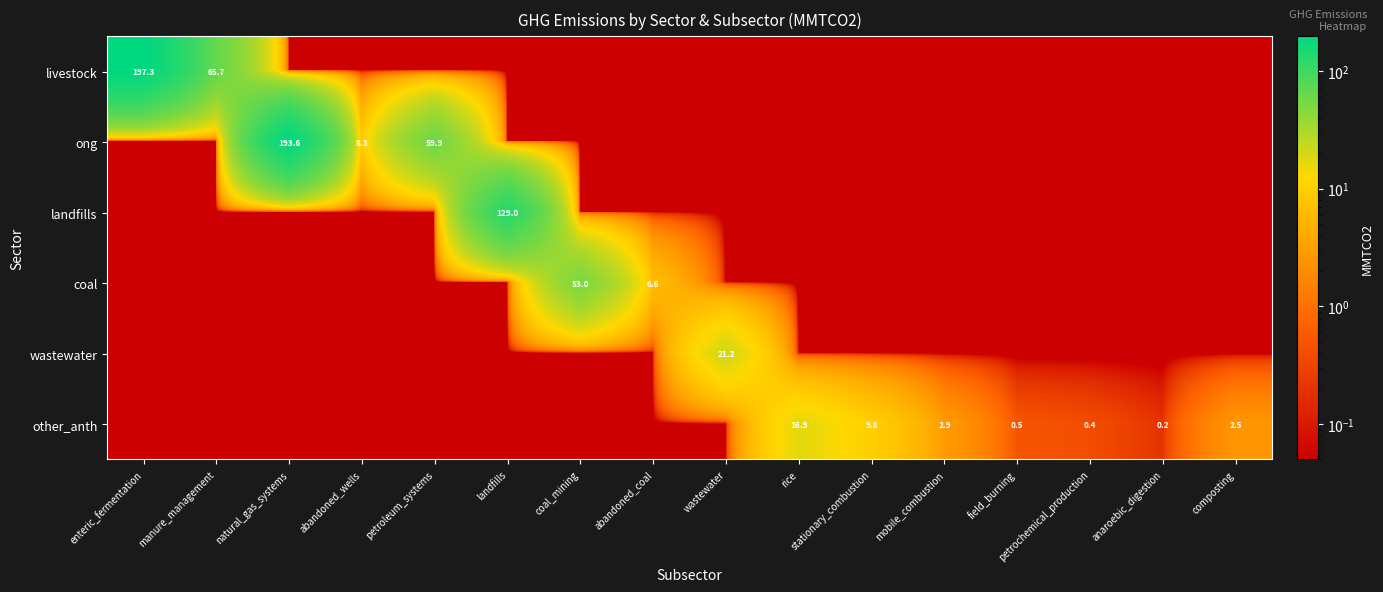

List the labels in order of coal value, largest first.

coal_mining, abandoned_coal, enteric_fermentation, manure_management, natural_gas_systems, abandoned_wells, petroleum_systems, landfills, wastewater, rice, stationary_combustion, mobile_combustion, field_burning, petrochemical_production, anaroebic_digestion, composting